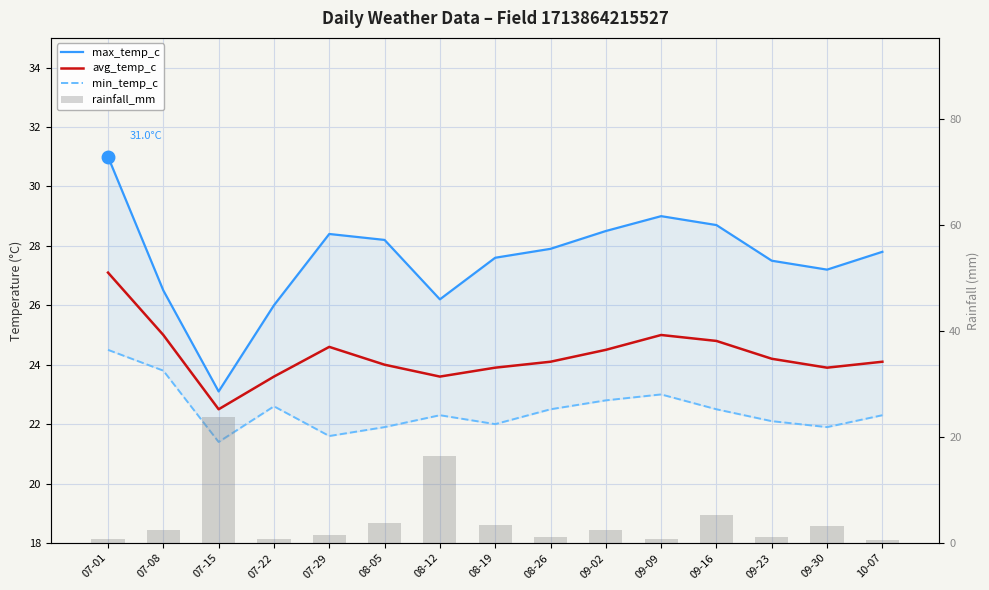

How many groups of bars are there?

15